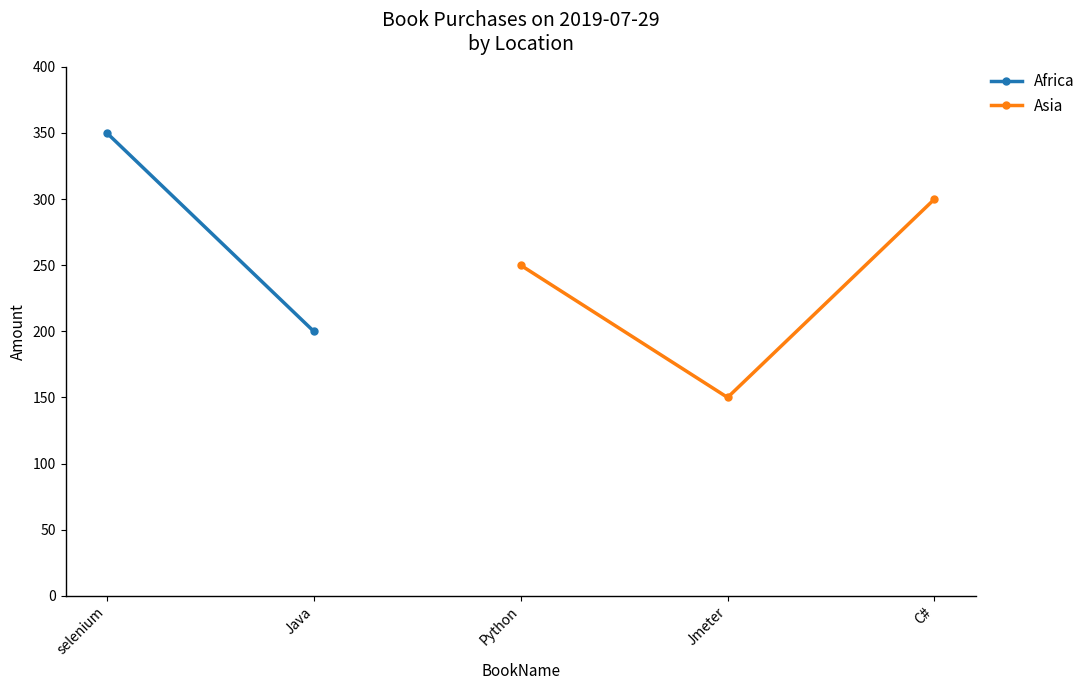

True or false: Asia has a value of 222 at Jmeter.

False